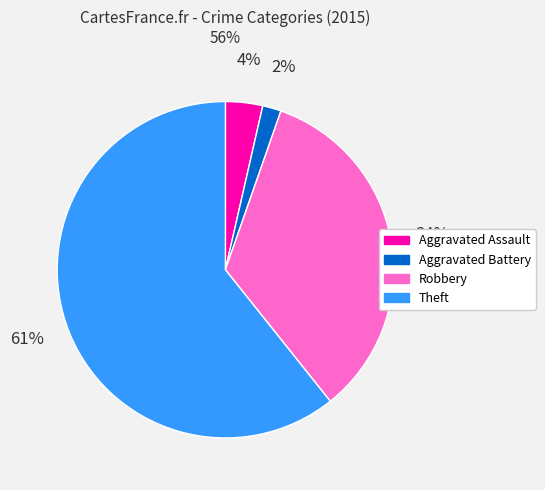

How many slices are in this pie chart?

4